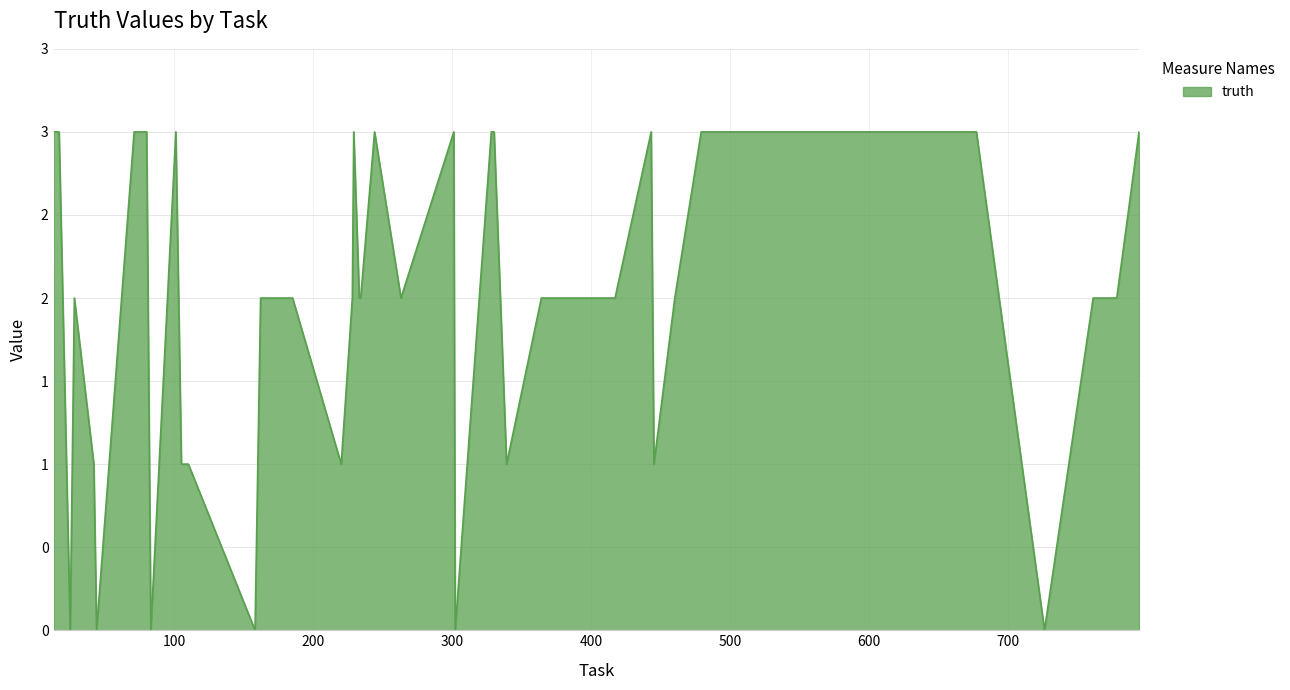

At which category does the chart reach its minimum across all series?

25